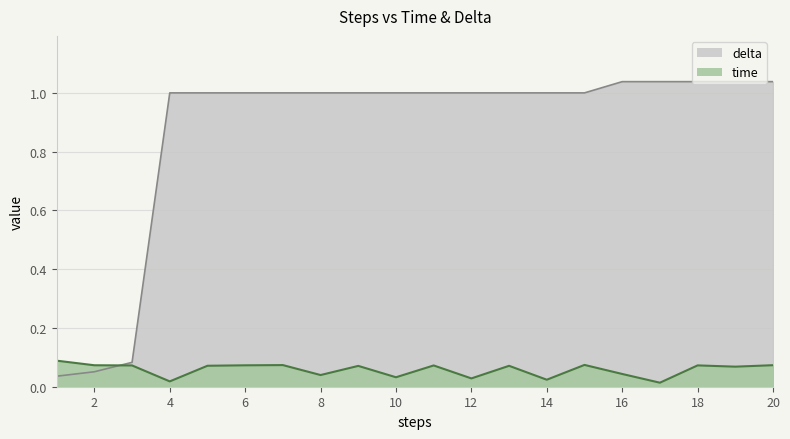

After their last crossing, which series has the higher values: delta or time?

delta